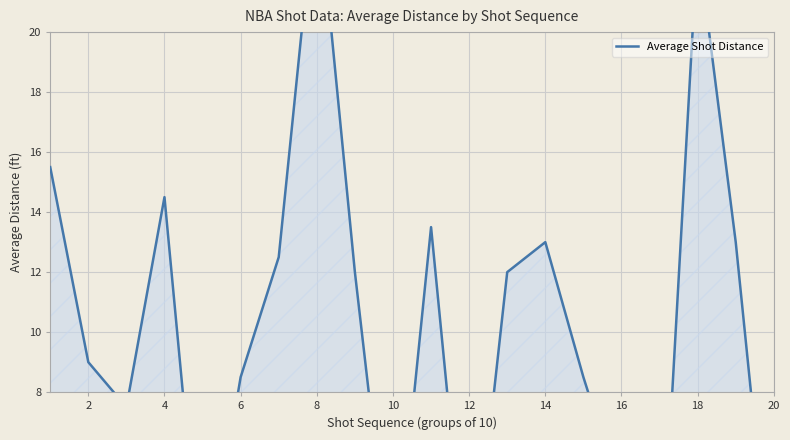

What is the value of the 8th point from the left?

25.0